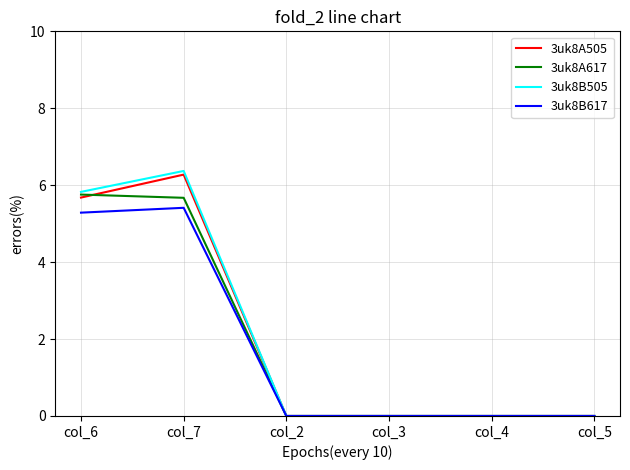

What position from the right is col_2?

4